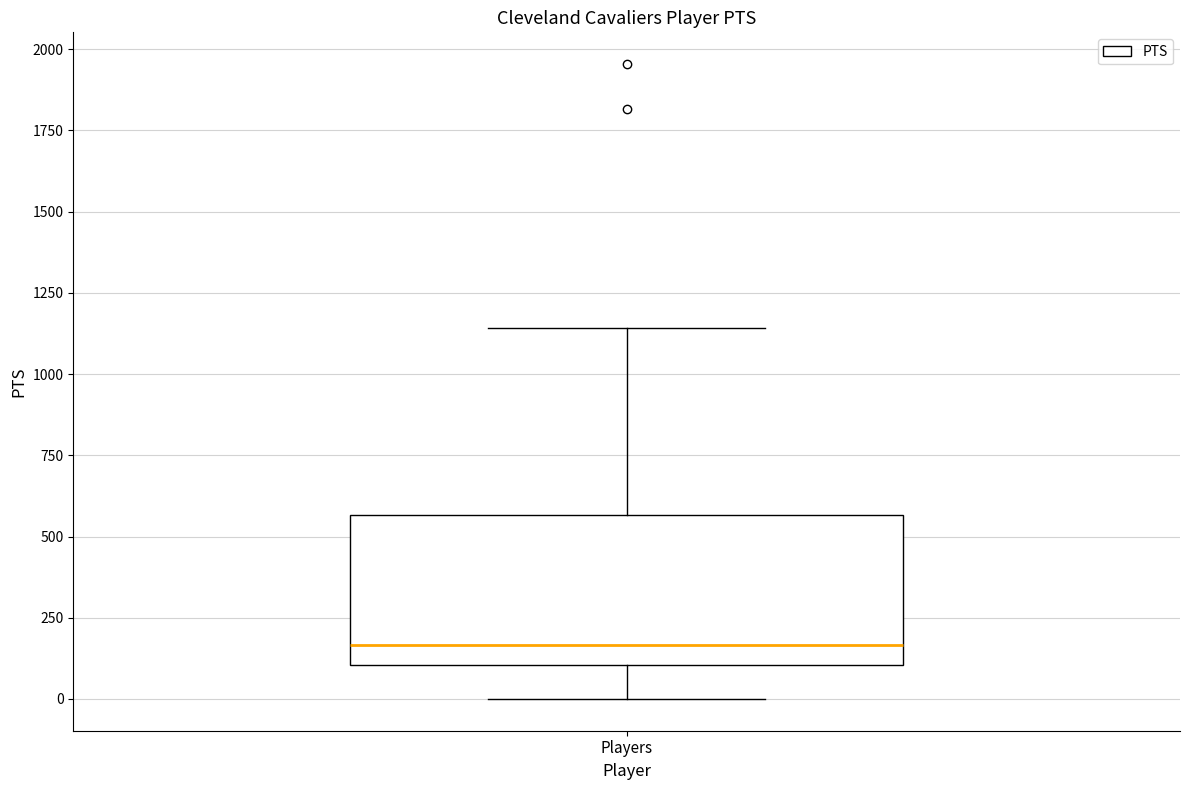

Where does the lower whisker of the box for Players end on the y-axis? The values are not printed on the chart, so give them approximately, as read against the axis.

0